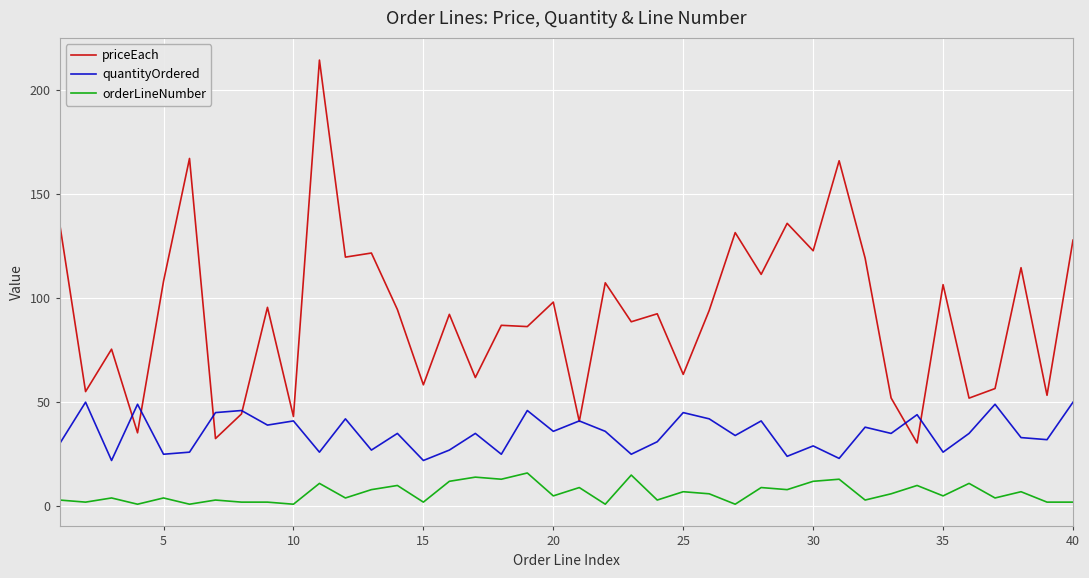

True or false: quantityOrdered and orderLineNumber intersect in this chart.

False